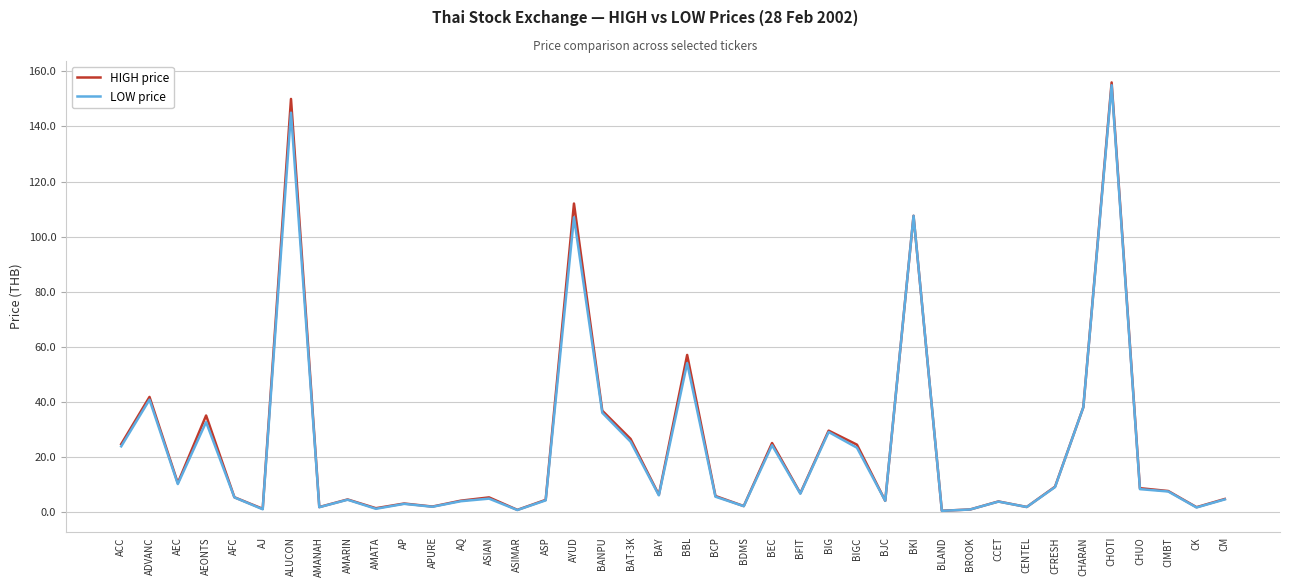

At which category is the sum across all series the highest?

CHOTI